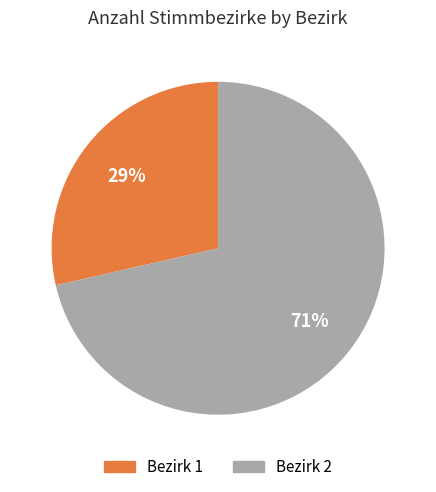

To the nearest percent, what is the average slice percentage?

50%